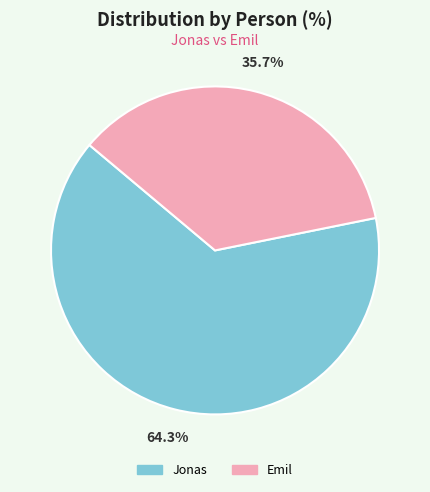

What is the ratio of the value at Jonas to the value at Emil?

1.8